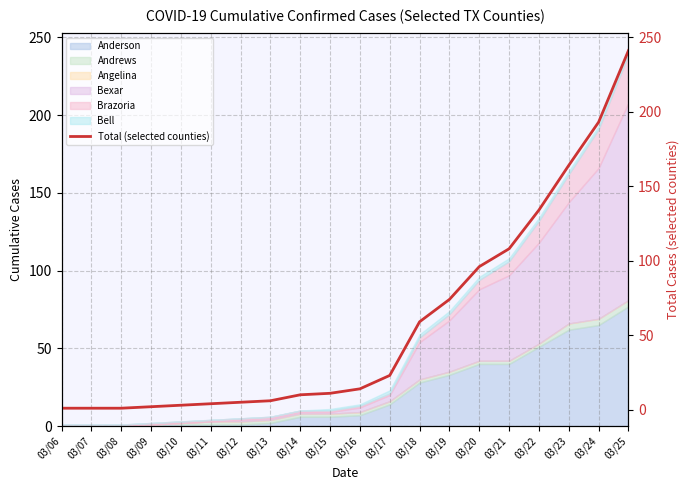

What is the change in value from 03/17 to 03/20?

+73